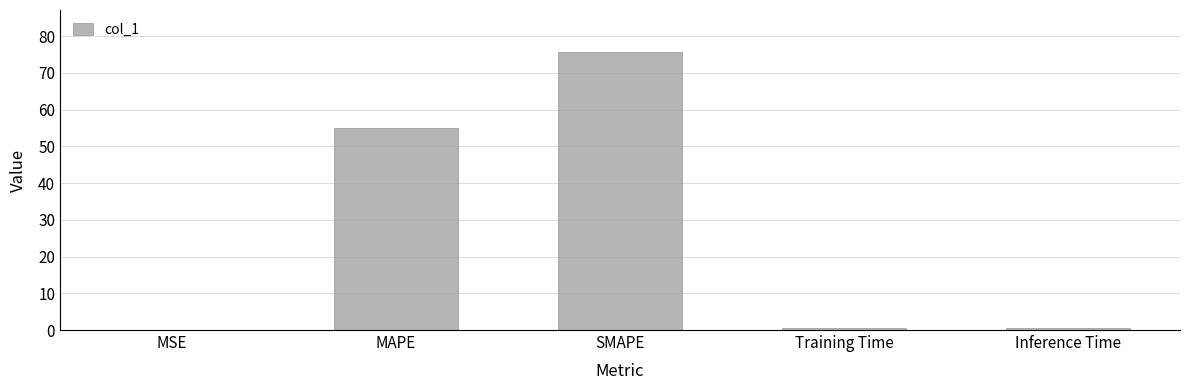

True or false: the data shows 54.9 at MAPE.

True